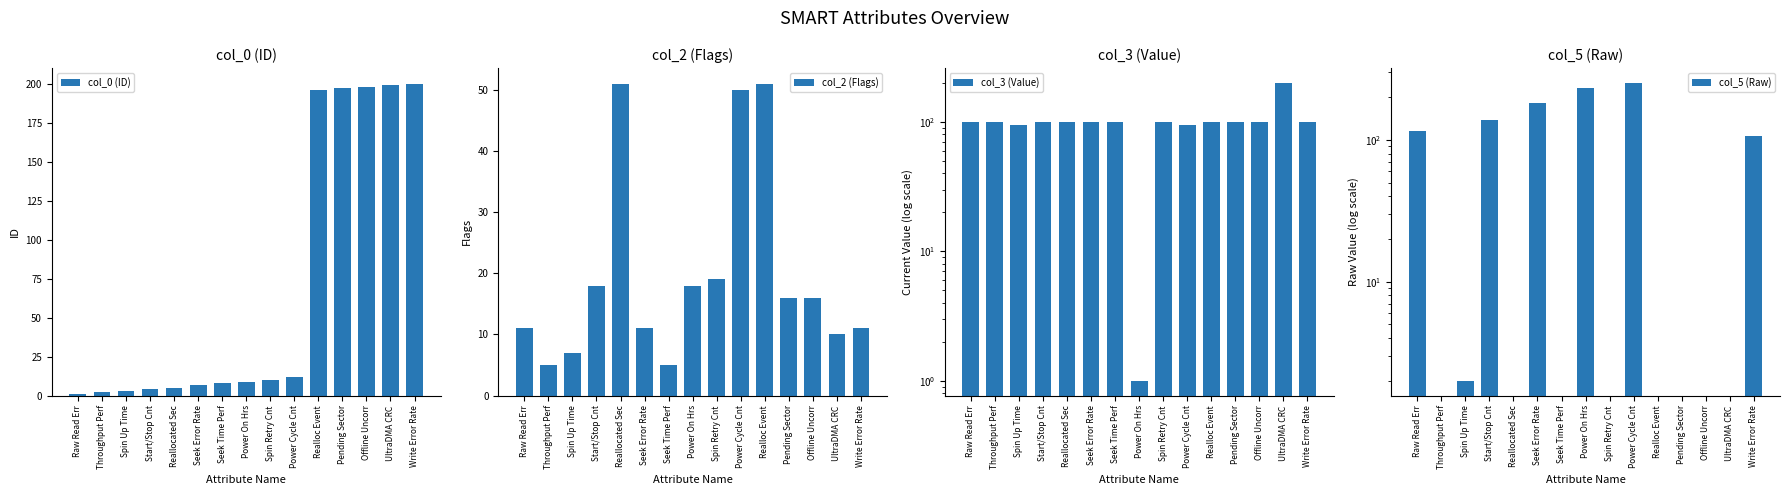

At how many categories does at least one series exceed 85?

15